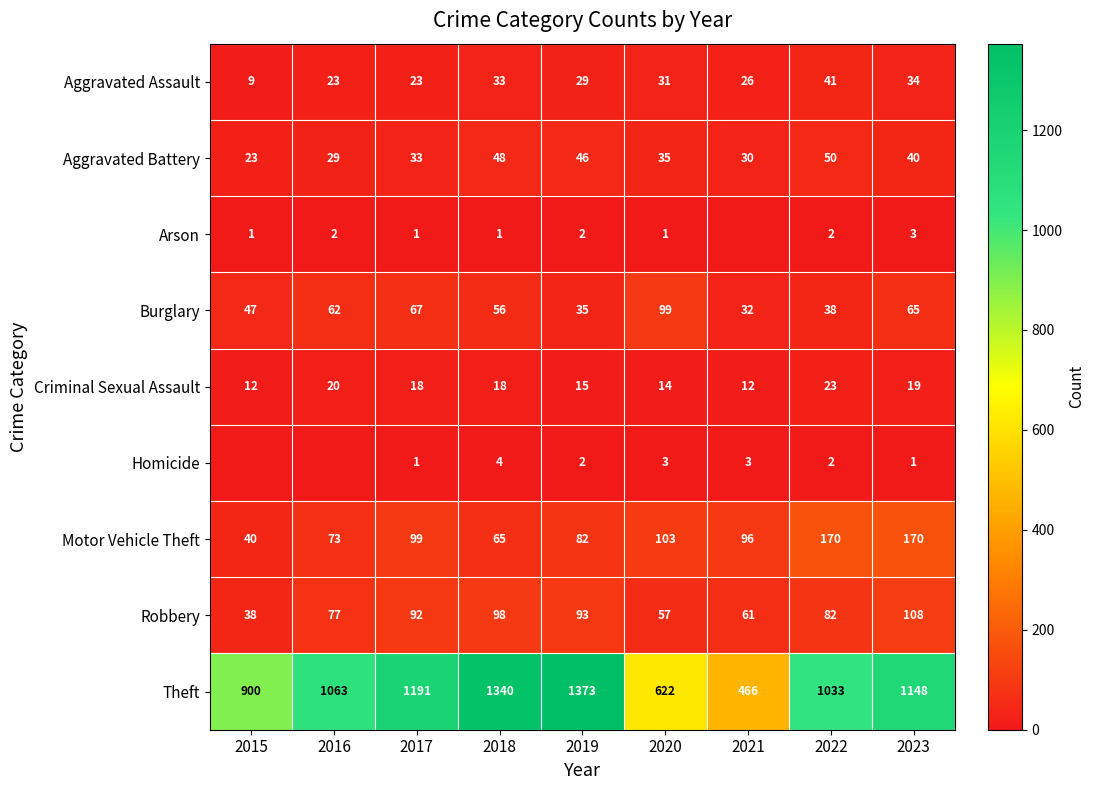

What is the difference between the second highest and second lowest values in the Motor Vehicle Theft series?

105